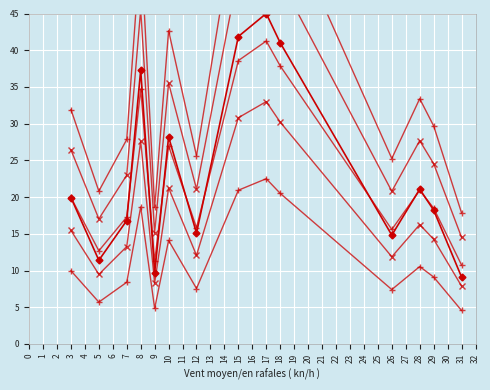

Count the number of data series in this chart.

6